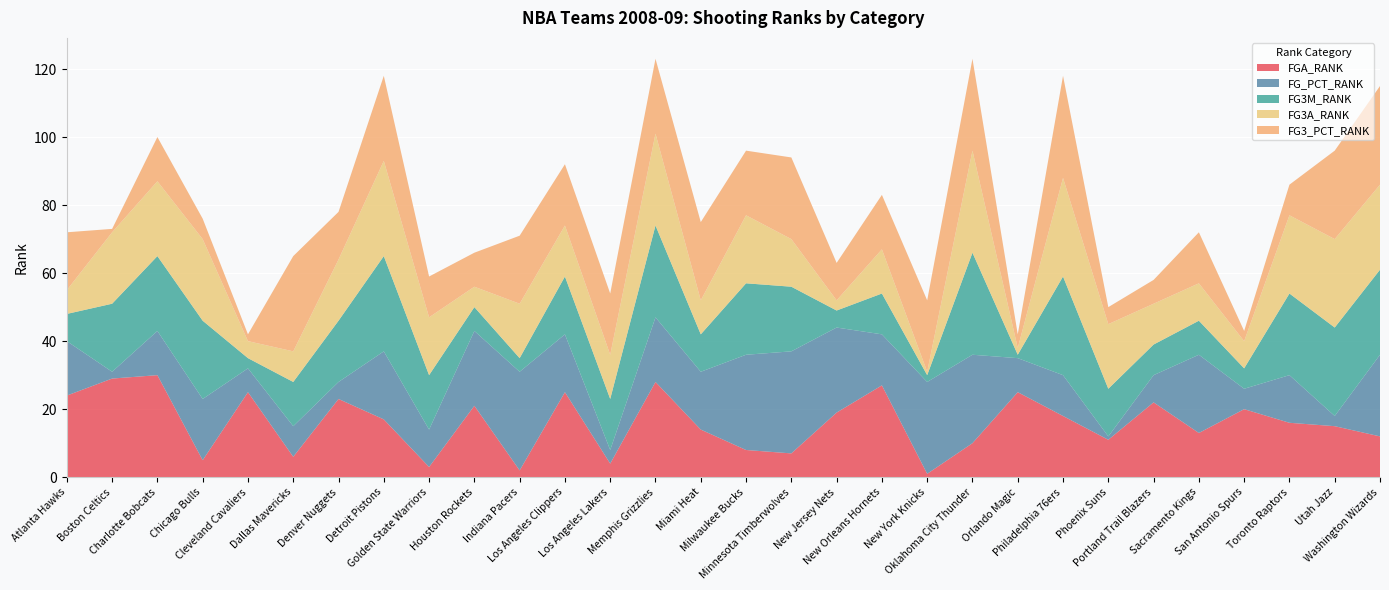

Reading left to right, extract all data points from this chart.

FGA_RANK: Atlanta Hawks=24	Boston Celtics=29	Charlotte Bobcats=30	Chicago Bulls=5	Cleveland Cavaliers=25	Dallas Mavericks=6	Denver Nuggets=23	Detroit Pistons=17	Golden State Warriors=3	Houston Rockets=21	Indiana Pacers=2	Los Angeles Clippers=25	Los Angeles Lakers=4	Memphis Grizzlies=28	Miami Heat=14	Milwaukee Bucks=8	Minnesota Timberwolves=7	New Jersey Nets=19	New Orleans Hornets=27	New York Knicks=1	Oklahoma City Thunder=10	Orlando Magic=25	Philadelphia 76ers=18	Phoenix Suns=11	Portland Trail Blazers=22	Sacramento Kings=13	San Antonio Spurs=20	Toronto Raptors=16	Utah Jazz=15	Washington Wizards=12
FG_PCT_RANK: Atlanta Hawks=16	Boston Celtics=2	Charlotte Bobcats=13	Chicago Bulls=18	Cleveland Cavaliers=7	Dallas Mavericks=9	Denver Nuggets=5	Detroit Pistons=20	Golden State Warriors=11	Houston Rockets=22	Indiana Pacers=29	Los Angeles Clippers=17	Los Angeles Lakers=4	Memphis Grizzlies=19	Miami Heat=17	Milwaukee Bucks=28	Minnesota Timberwolves=30	New Jersey Nets=25	New Orleans Hornets=15	New York Knicks=27	Oklahoma City Thunder=26	Orlando Magic=10	Philadelphia 76ers=12	Phoenix Suns=1	Portland Trail Blazers=8	Sacramento Kings=23	San Antonio Spurs=6	Toronto Raptors=14	Utah Jazz=3	Washington Wizards=24
FG3M_RANK: Atlanta Hawks=8	Boston Celtics=20	Charlotte Bobcats=22	Chicago Bulls=23	Cleveland Cavaliers=3	Dallas Mavericks=13	Denver Nuggets=18	Detroit Pistons=28	Golden State Warriors=16	Houston Rockets=7	Indiana Pacers=4	Los Angeles Clippers=17	Los Angeles Lakers=15	Memphis Grizzlies=27	Miami Heat=11	Milwaukee Bucks=21	Minnesota Timberwolves=19	New Jersey Nets=5	New Orleans Hornets=12	New York Knicks=2	Oklahoma City Thunder=30	Orlando Magic=1	Philadelphia 76ers=29	Phoenix Suns=14	Portland Trail Blazers=9	Sacramento Kings=10	San Antonio Spurs=6	Toronto Raptors=24	Utah Jazz=26	Washington Wizards=25
FG3A_RANK: Atlanta Hawks=7	Boston Celtics=21	Charlotte Bobcats=22	Chicago Bulls=24	Cleveland Cavaliers=5	Dallas Mavericks=9	Denver Nuggets=18	Detroit Pistons=28	Golden State Warriors=17	Houston Rockets=6	Indiana Pacers=16	Los Angeles Clippers=15	Los Angeles Lakers=13	Memphis Grizzlies=27	Miami Heat=10	Milwaukee Bucks=20	Minnesota Timberwolves=14	New Jersey Nets=3	New Orleans Hornets=13	New York Knicks=1	Oklahoma City Thunder=30	Orlando Magic=2	Philadelphia 76ers=29	Phoenix Suns=19	Portland Trail Blazers=12	Sacramento Kings=11	San Antonio Spurs=8	Toronto Raptors=23	Utah Jazz=26	Washington Wizards=25
FG3_PCT_RANK: Atlanta Hawks=17	Boston Celtics=1	Charlotte Bobcats=13	Chicago Bulls=6	Cleveland Cavaliers=2	Dallas Mavericks=28	Denver Nuggets=14	Detroit Pistons=25	Golden State Warriors=12	Houston Rockets=10	Indiana Pacers=20	Los Angeles Clippers=18	Los Angeles Lakers=18	Memphis Grizzlies=22	Miami Heat=23	Milwaukee Bucks=19	Minnesota Timberwolves=24	New Jersey Nets=11	New Orleans Hornets=16	New York Knicks=21	Oklahoma City Thunder=27	Orlando Magic=4	Philadelphia 76ers=30	Phoenix Suns=5	Portland Trail Blazers=7	Sacramento Kings=15	San Antonio Spurs=3	Toronto Raptors=9	Utah Jazz=26	Washington Wizards=29